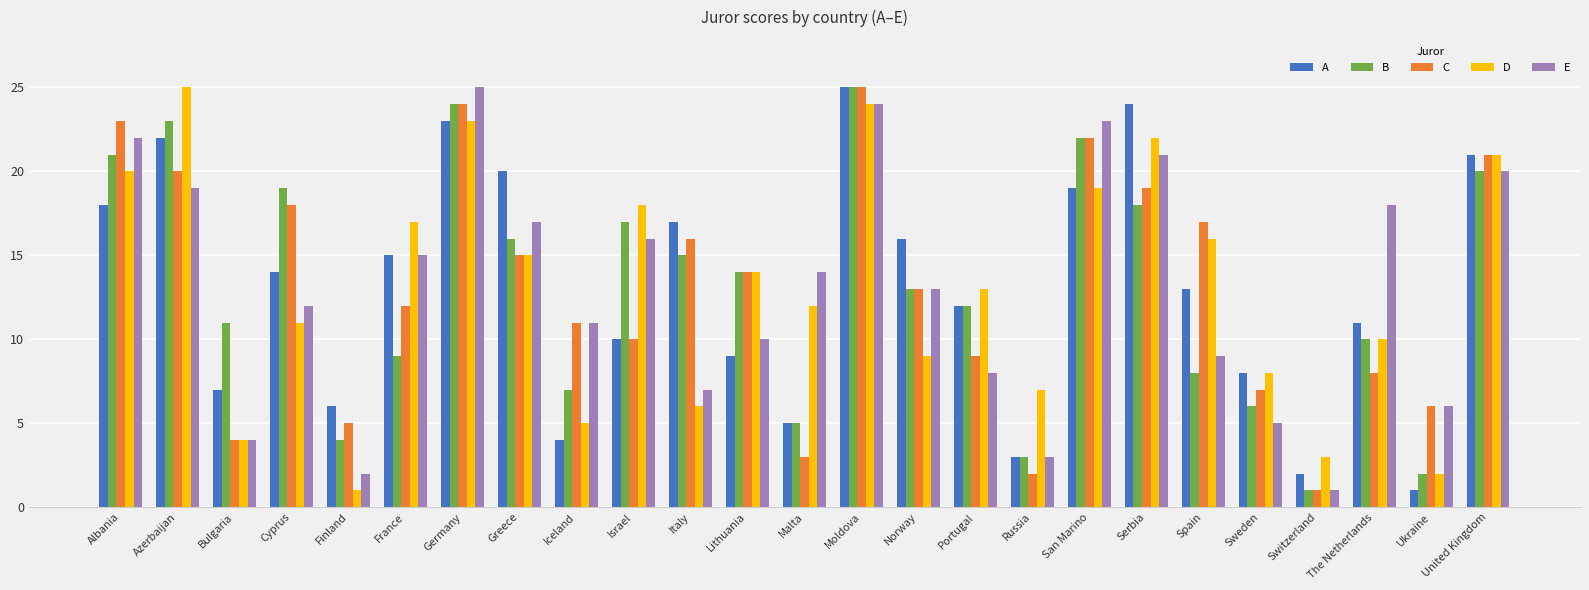

Is it true that C equals 2 at Portugal?

False